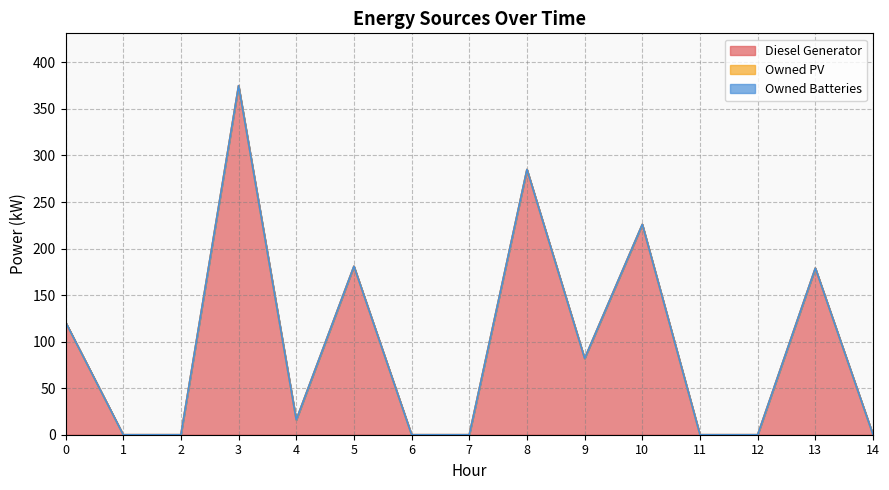

Between 0 and 7, which series saw the biggest shift?

Diesel Generator